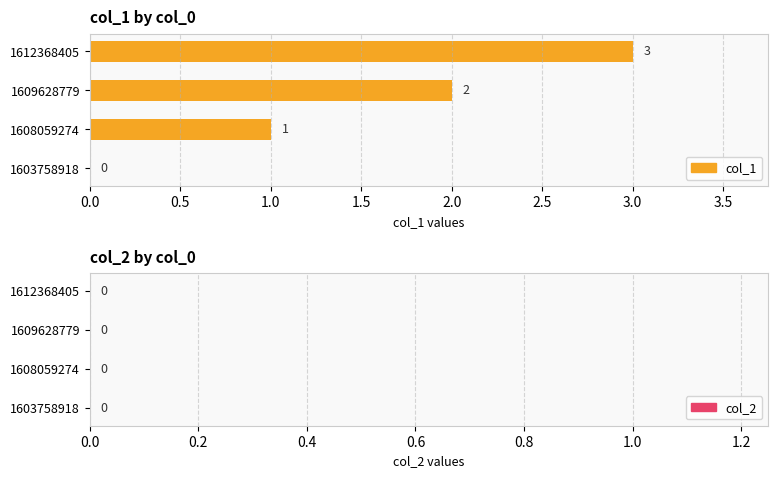

Read the value at 1612368405.

3